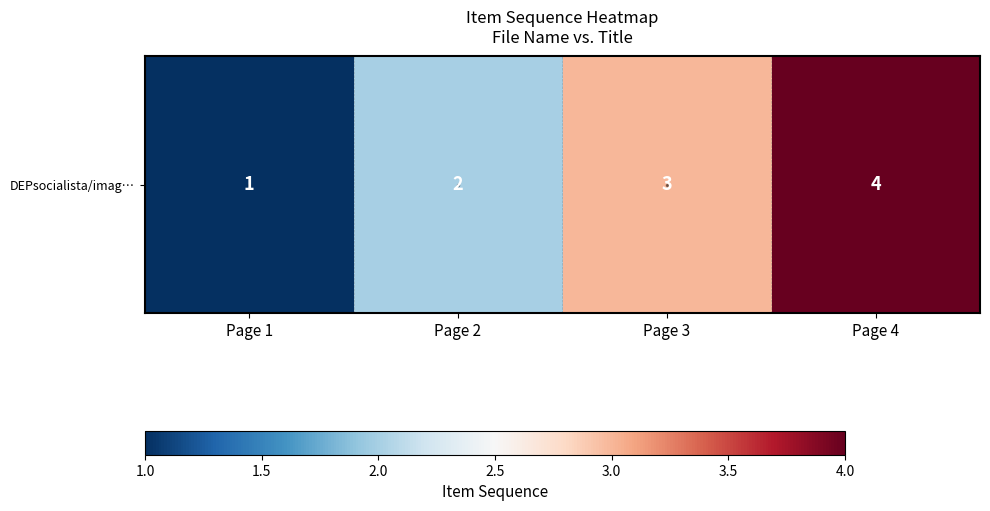

What value does the data have at Page 3?

3